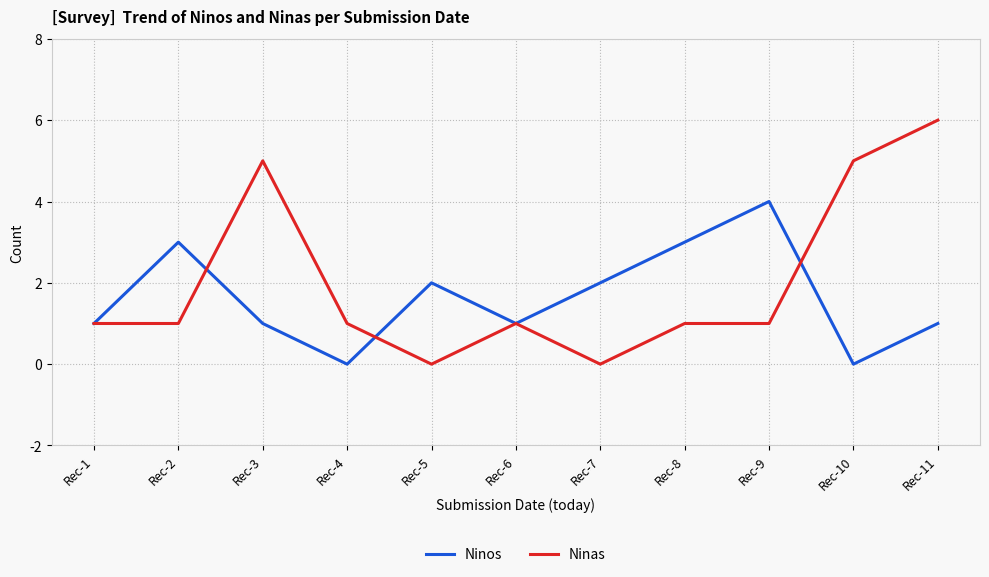

Is the value of Ninas at Rec-3 greater than the value of Ninos at Rec-5?

Yes